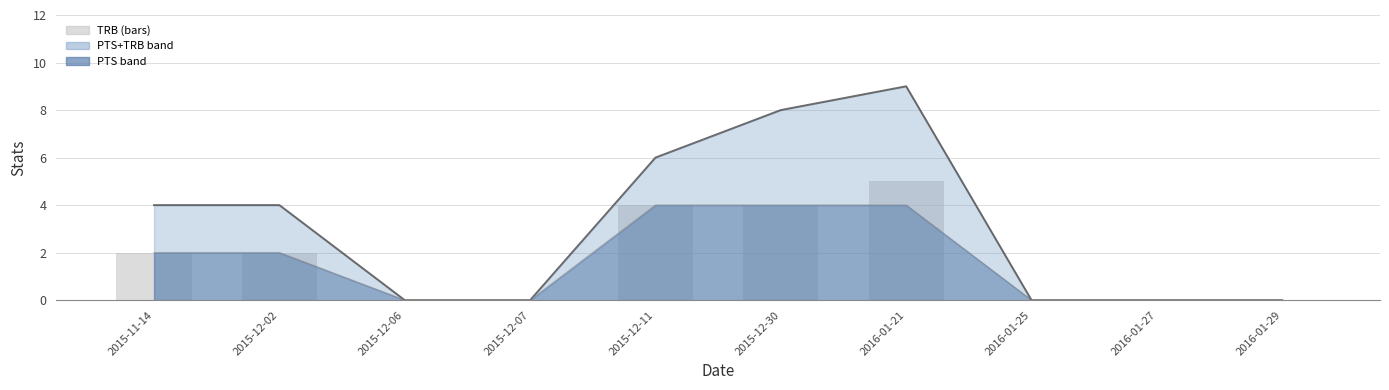

What is the average value of the PTS line series?

2